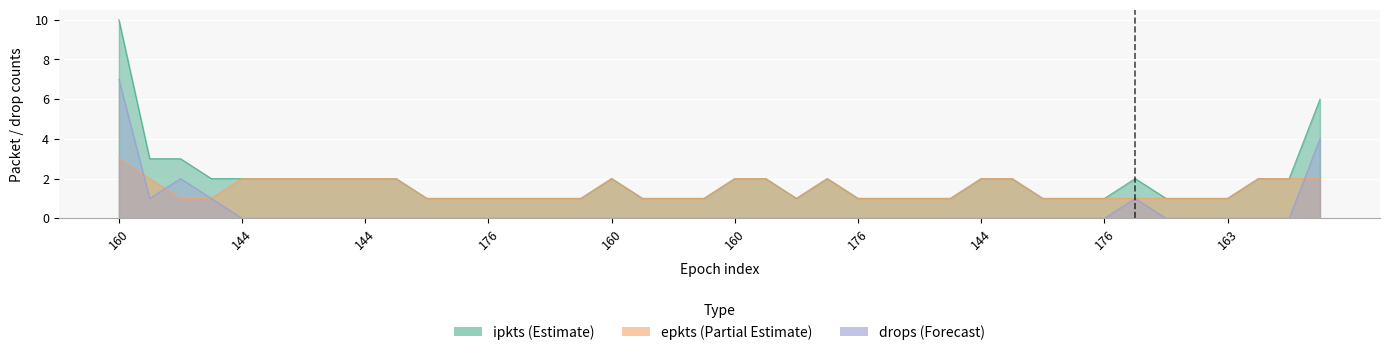

What is the total value across all series at 147?

12